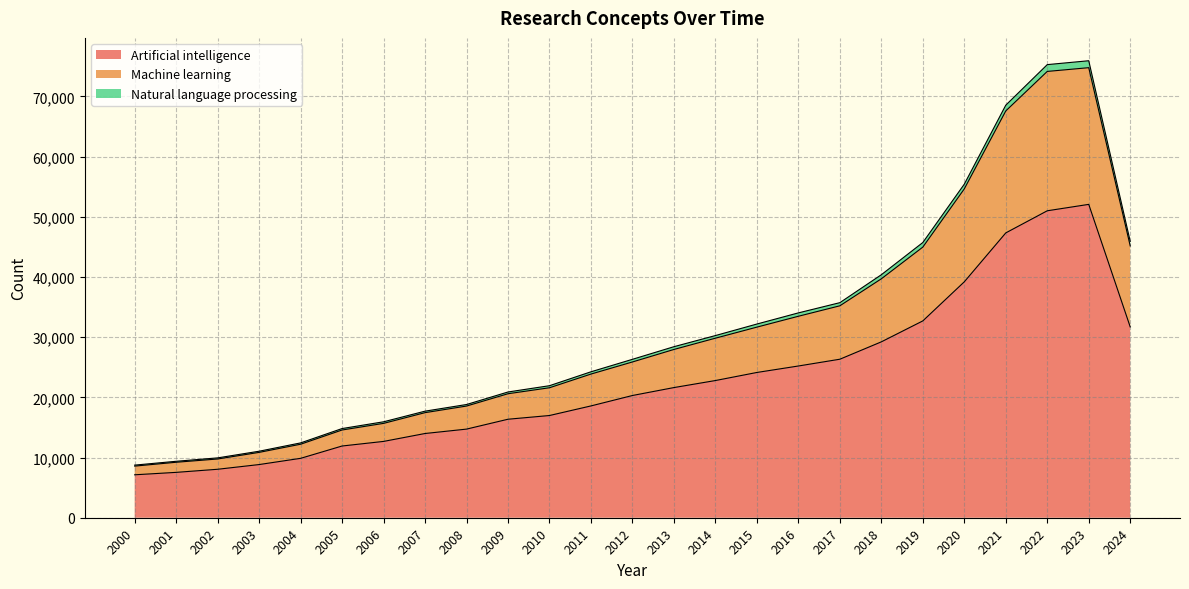

True or false: Artificial intelligence has a value of 22796 at 2014.

True